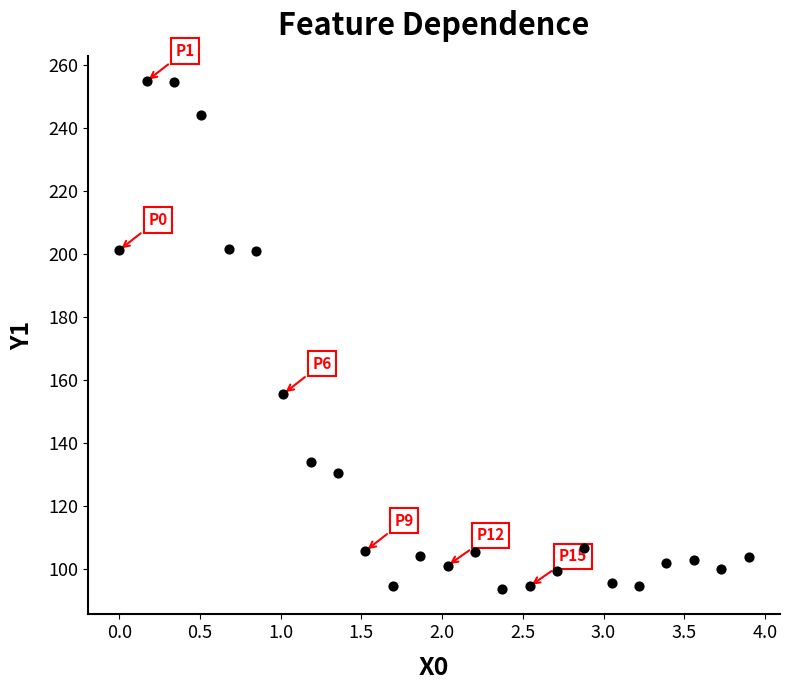

What is the range of Y values (max minus min)?

161.2